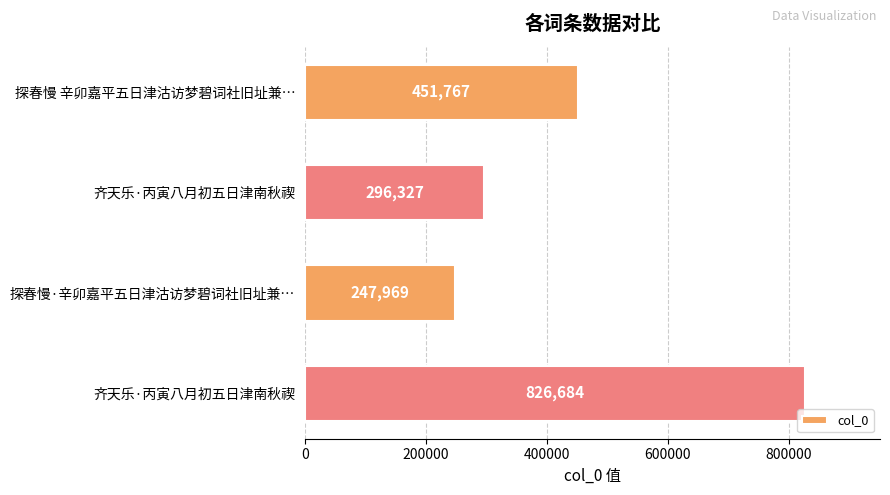

Count the number of categories in the chart.

4